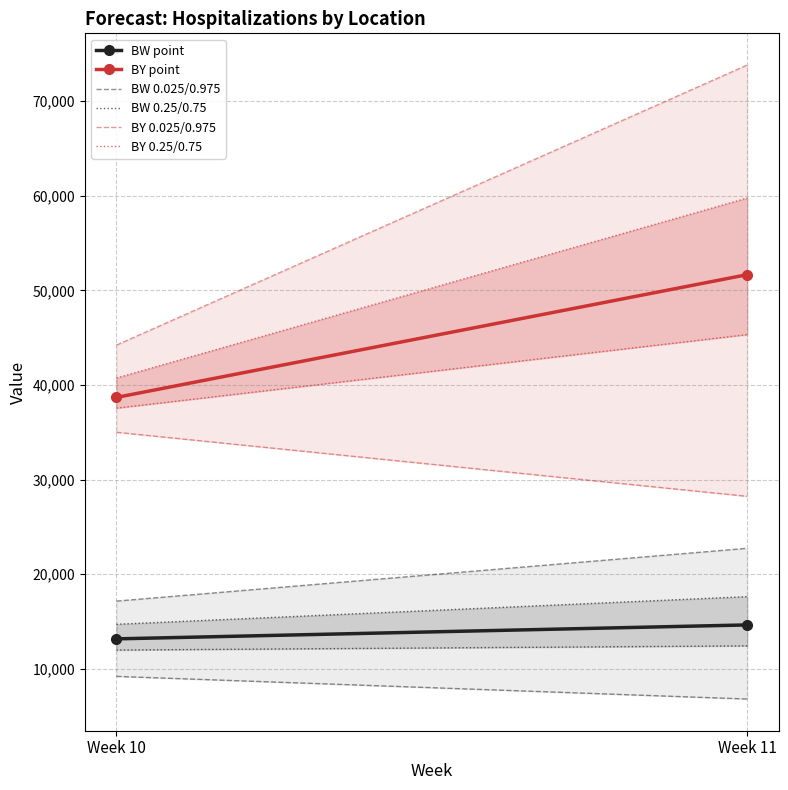

Reading left to right, what are all the values shown in this chart?

BW point: Week 10=13170	Week 11=14643
BY point: Week 10=38687	Week 11=51659
BW 0.025/0.975: Week 10=9204	Week 11=6812
BW 0.25/0.75: Week 10=11988	Week 11=12431
BY 0.025/0.975: Week 10=35002	Week 11=28233
BY 0.25/0.75: Week 10=37555	Week 11=45325